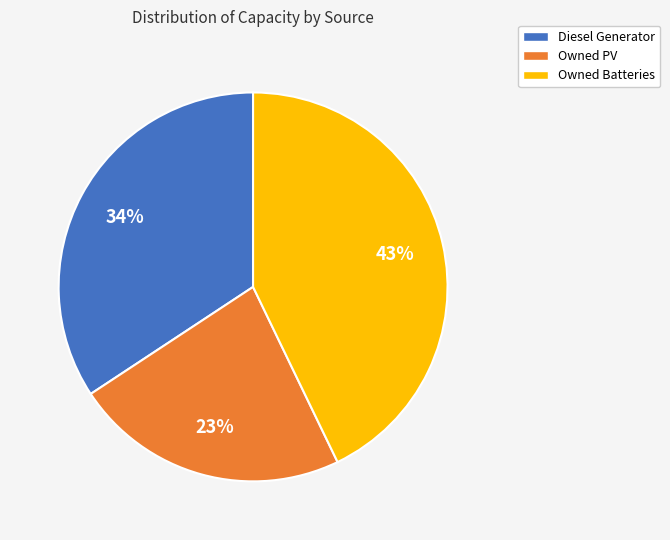

To the nearest percent, what percentage of the pie is Owned Batteries?

43%